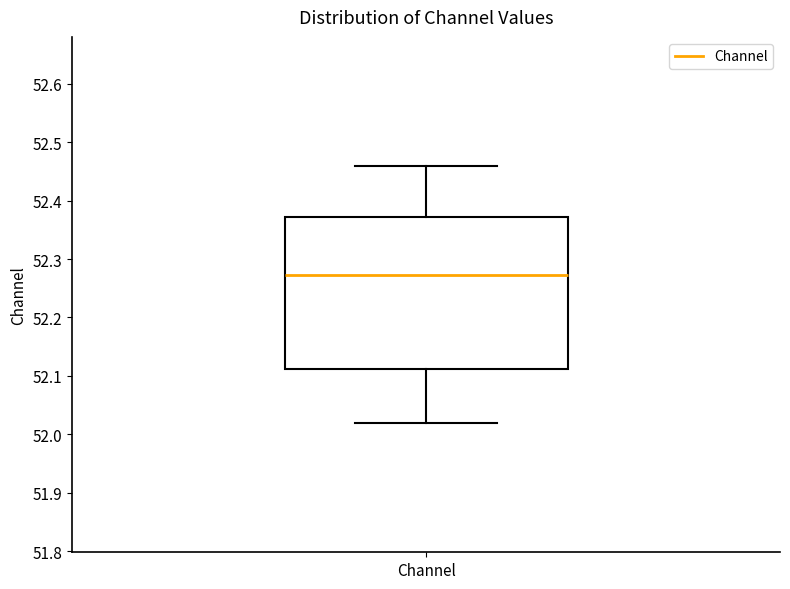

Transcribe this box plot: give where the median line is, the range the box spans, and where the two whiskers end, as read against the y-axis. The values are not printed on the chart, so give them approximately, as read against the axis.

median 52.27, box 52.11 to 52.37, whiskers 52.02 to 52.46